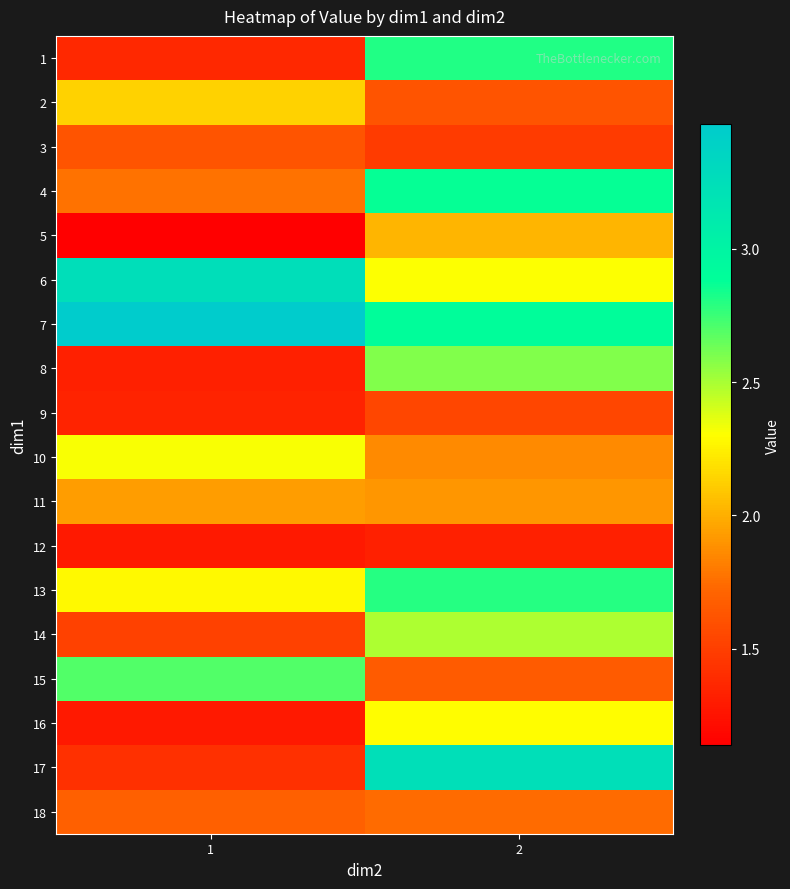

Reading right to left, transcribe all the data shown in this chart.

1: 2=2.8	1=1.4
2: 2=1.6	1=2.1
3: 2=1.5	1=1.6
4: 2=2.9	1=1.8
5: 2=2.0	1=1.1
6: 2=2.3	1=3.3
7: 2=2.9	1=3.5
8: 2=2.6	1=1.3
9: 2=1.5	1=1.3
10: 2=1.9	1=2.3
11: 2=1.9	1=1.9
12: 2=1.3	1=1.3
13: 2=2.8	1=2.3
14: 2=2.5	1=1.5
15: 2=1.7	1=2.7
16: 2=2.3	1=1.3
17: 2=3.2	1=1.4
18: 2=1.7	1=1.7